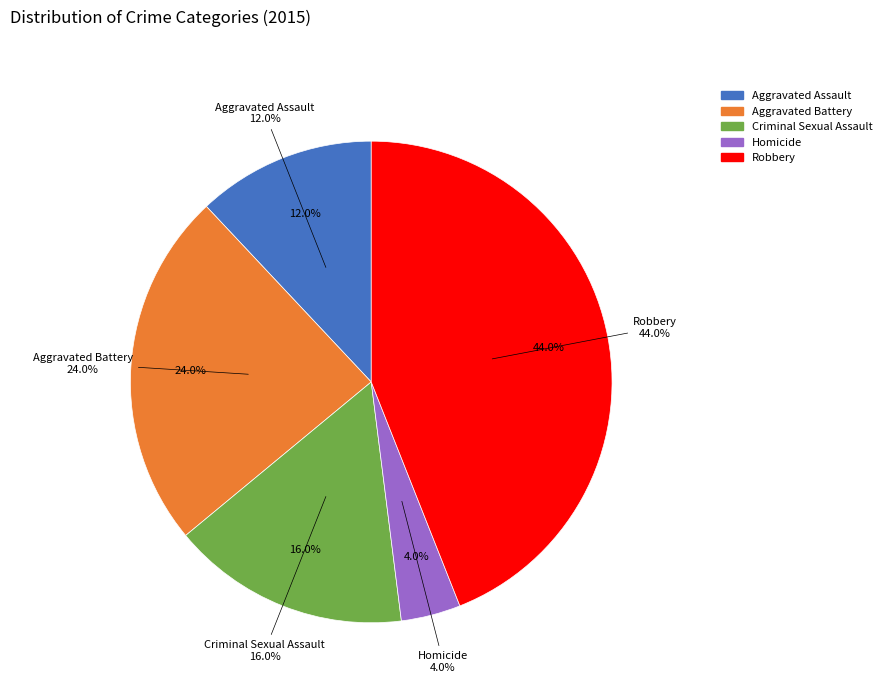

Count the number of slices in the pie.

5